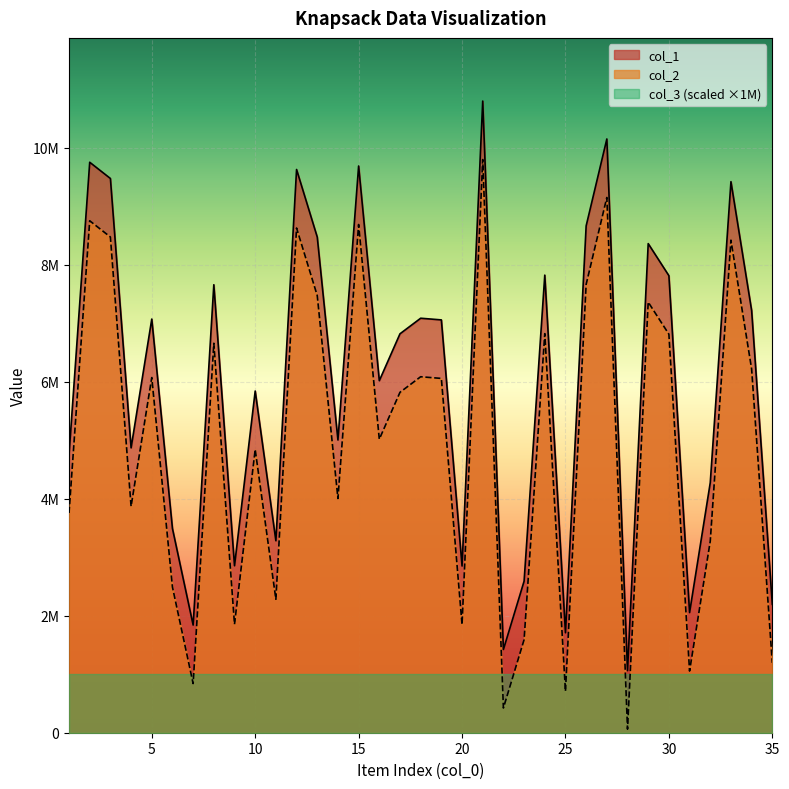

At which category does the chart reach its minimum across all series?

28